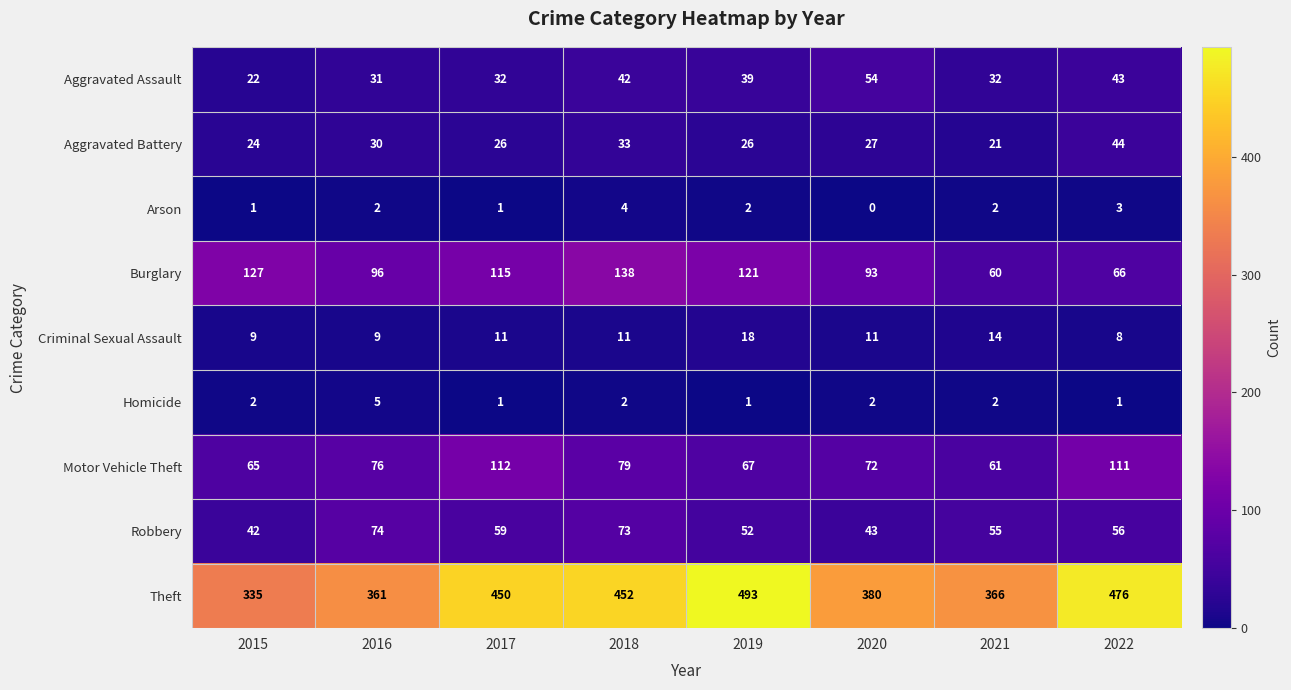

Rank the categories by Theft value from lowest to highest.

2015, 2016, 2021, 2020, 2017, 2018, 2022, 2019